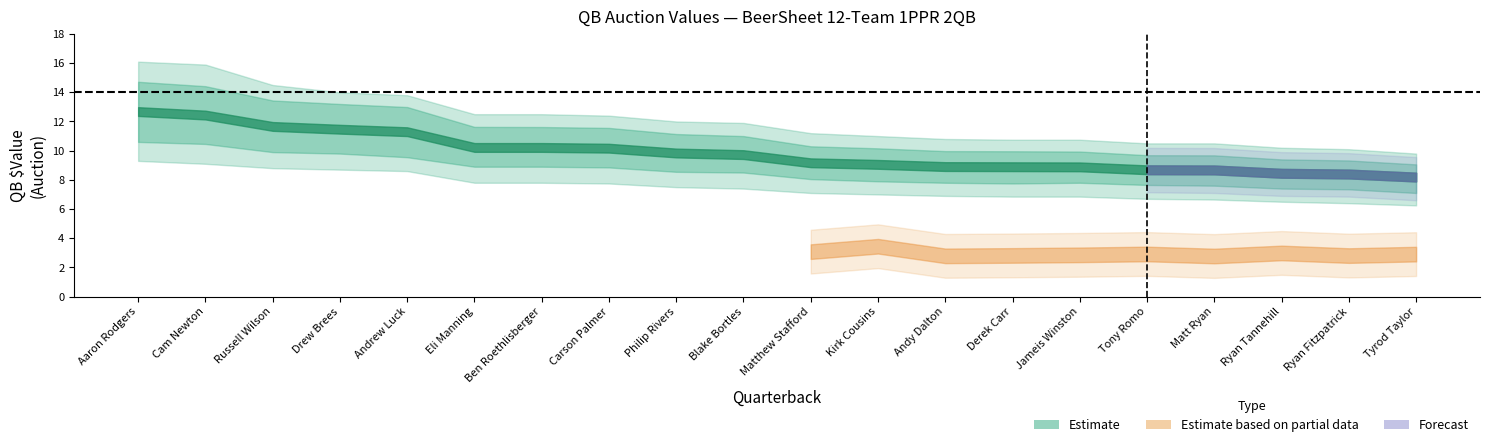

How many data points does each series have?

20